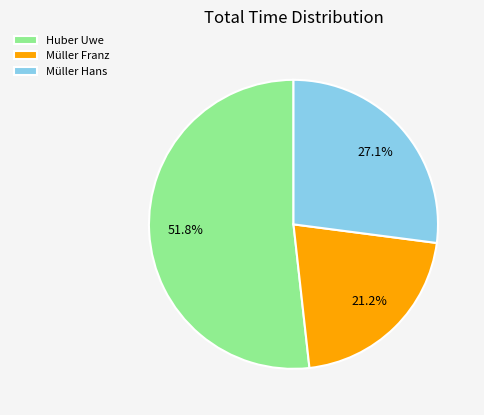

Does any single category account for the majority?

Yes